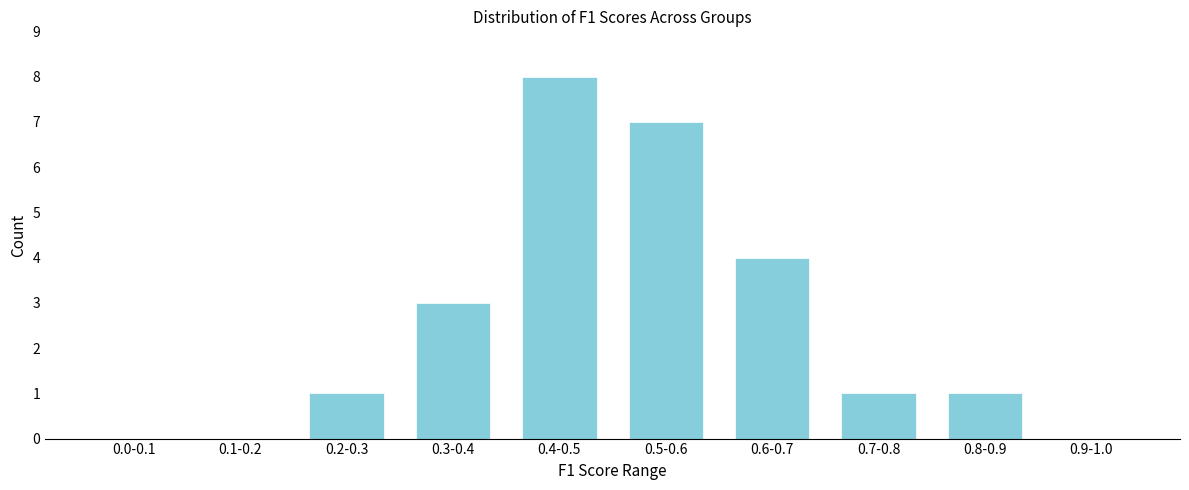

Reading left to right, extract all data points from this chart.

0.0-0.1=0	0.1-0.2=0	0.2-0.3=1	0.3-0.4=3	0.4-0.5=8	0.5-0.6=7	0.6-0.7=4	0.7-0.8=1	0.8-0.9=1	0.9-1.0=0